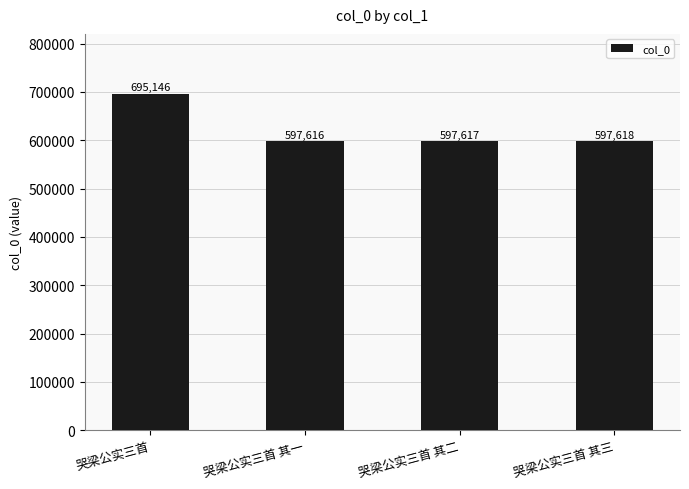

At which category does the chart reach its peak across all series?

哭梁公实三首